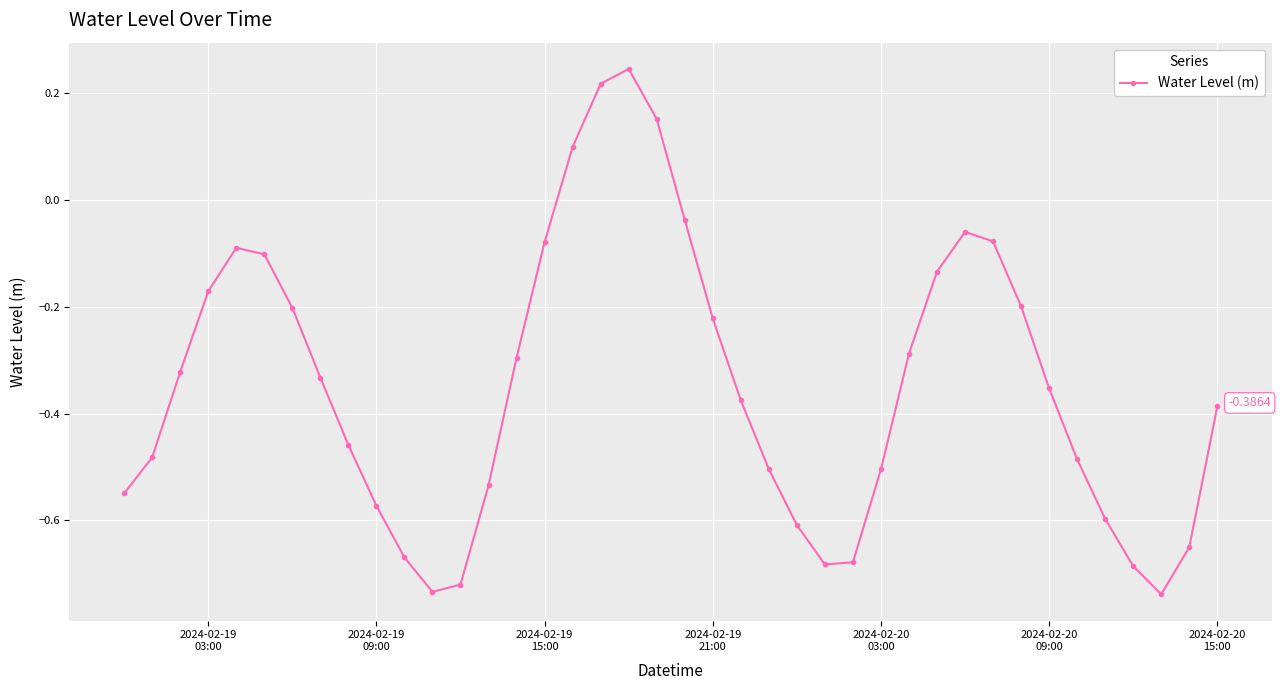

What is the difference between the maximum and minimum values?

1.0